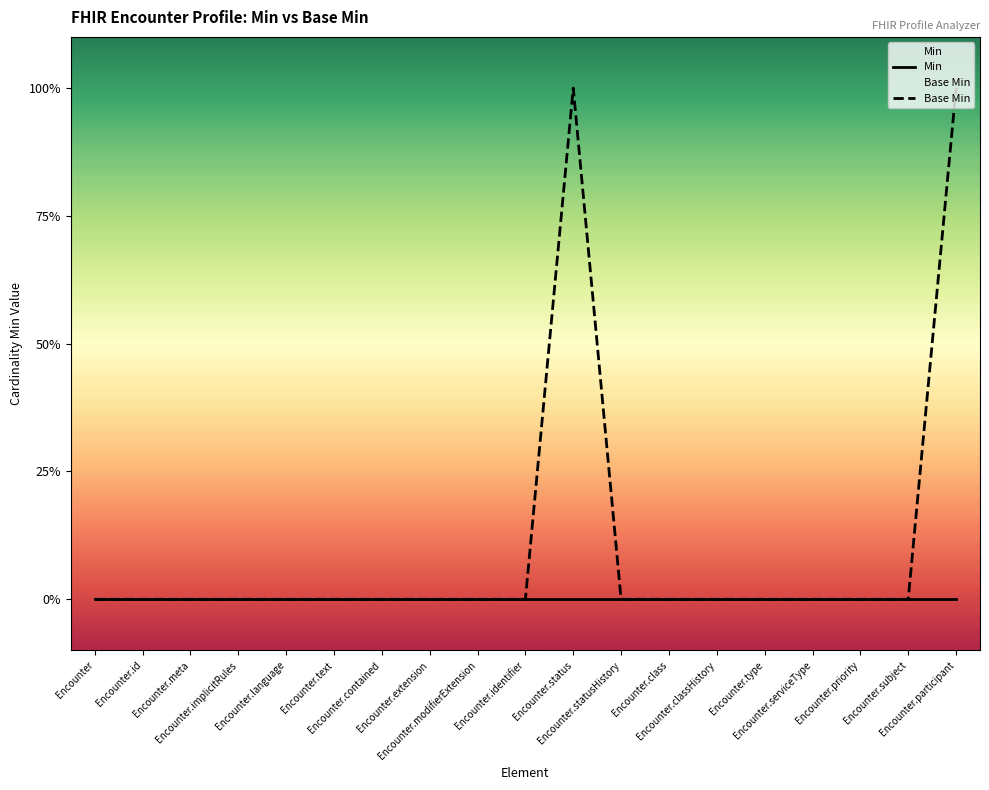

Rank the series by their average value, from lowest to highest.

Min, Base Min